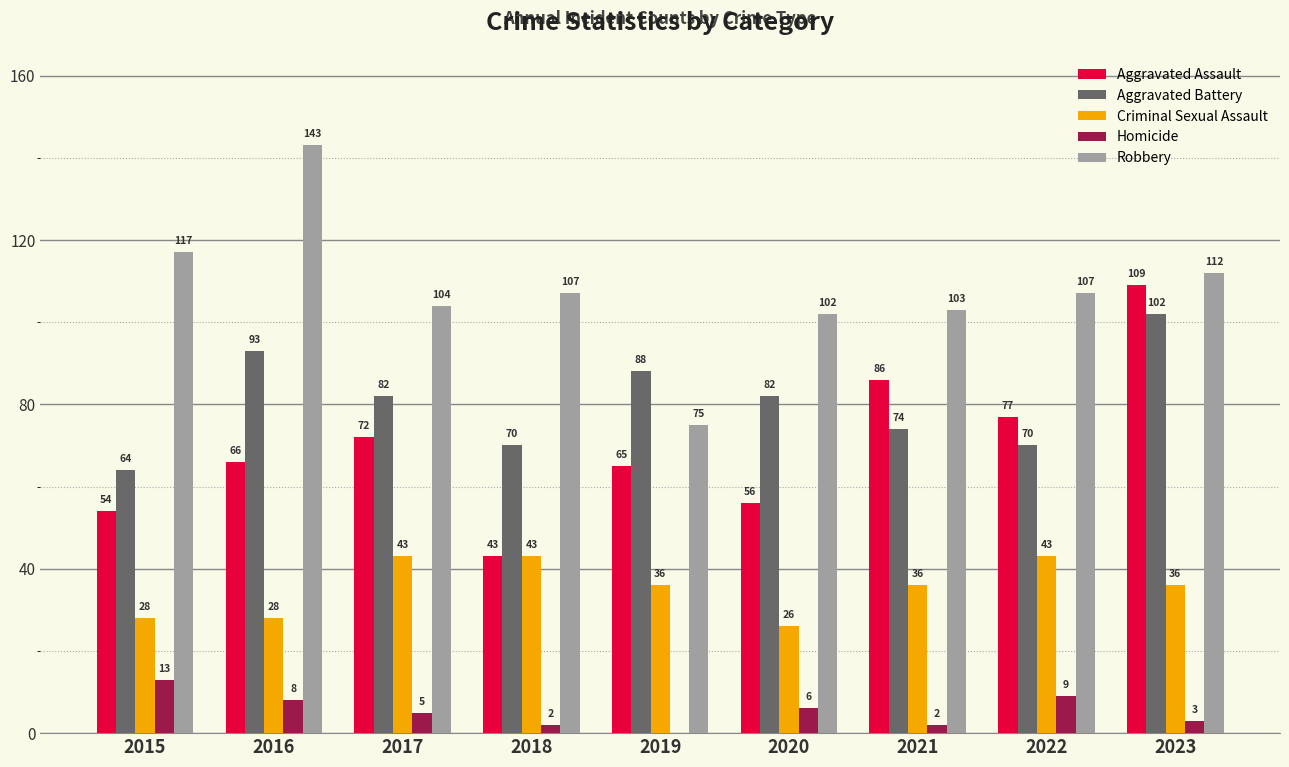

Is the value of Aggravated Battery at 2016 greater than the value of Criminal Sexual Assault at 2023?

Yes